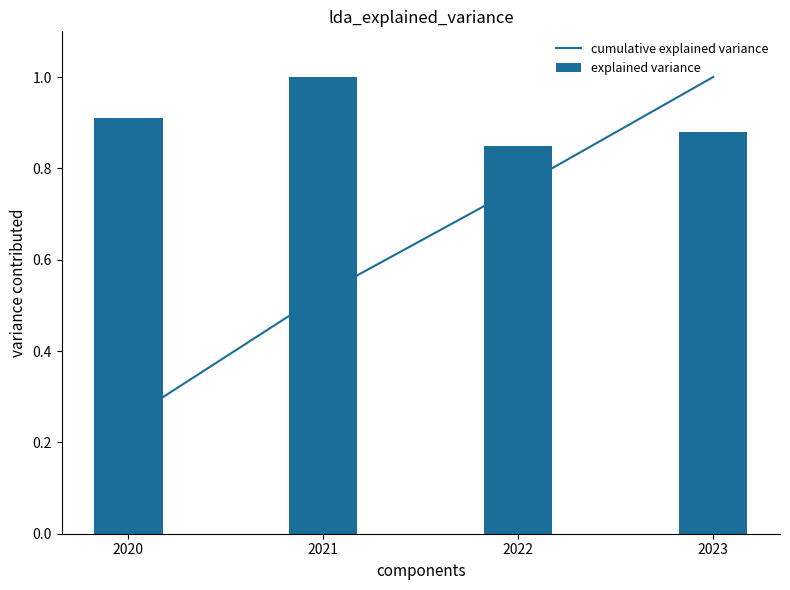

What is the difference between the explained variance values at 2022 and 2021?

0.2